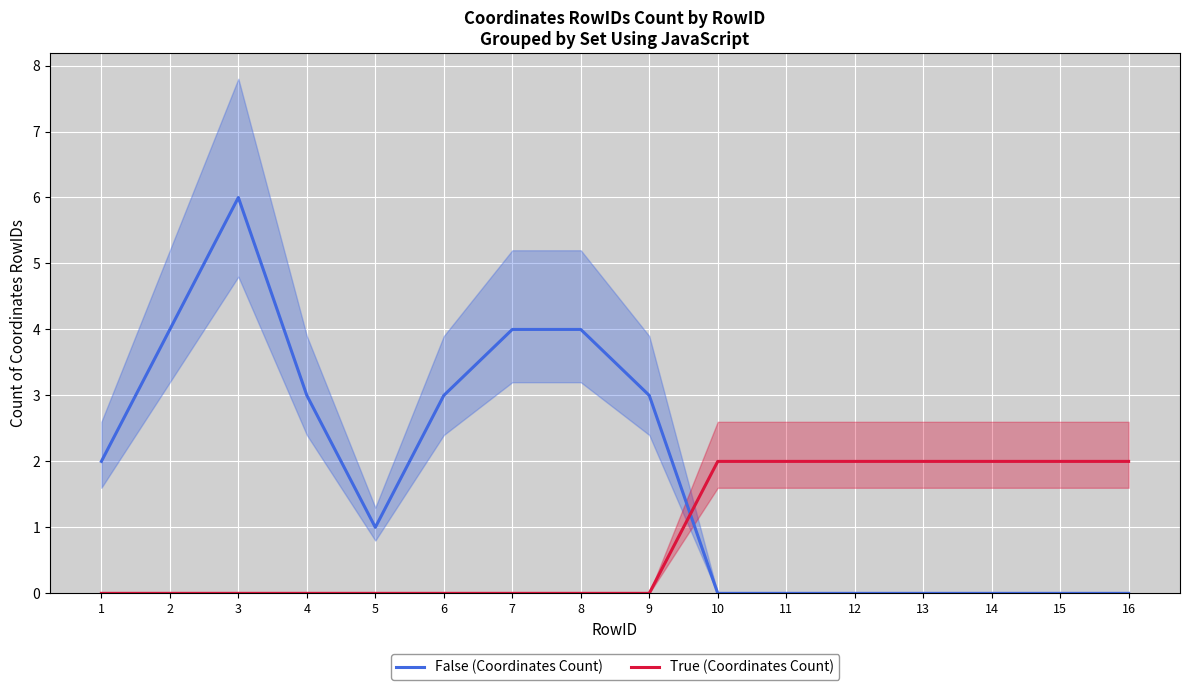

What is the total value across all series at 10?

2